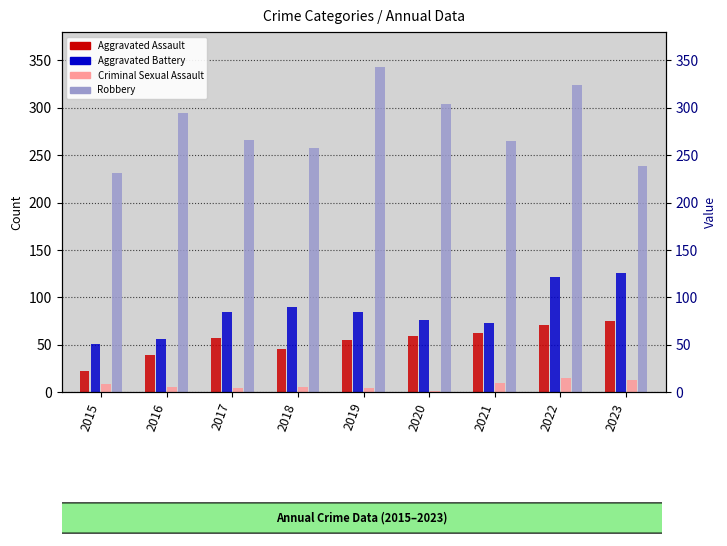

What is the minimum value shown in the chart?

1